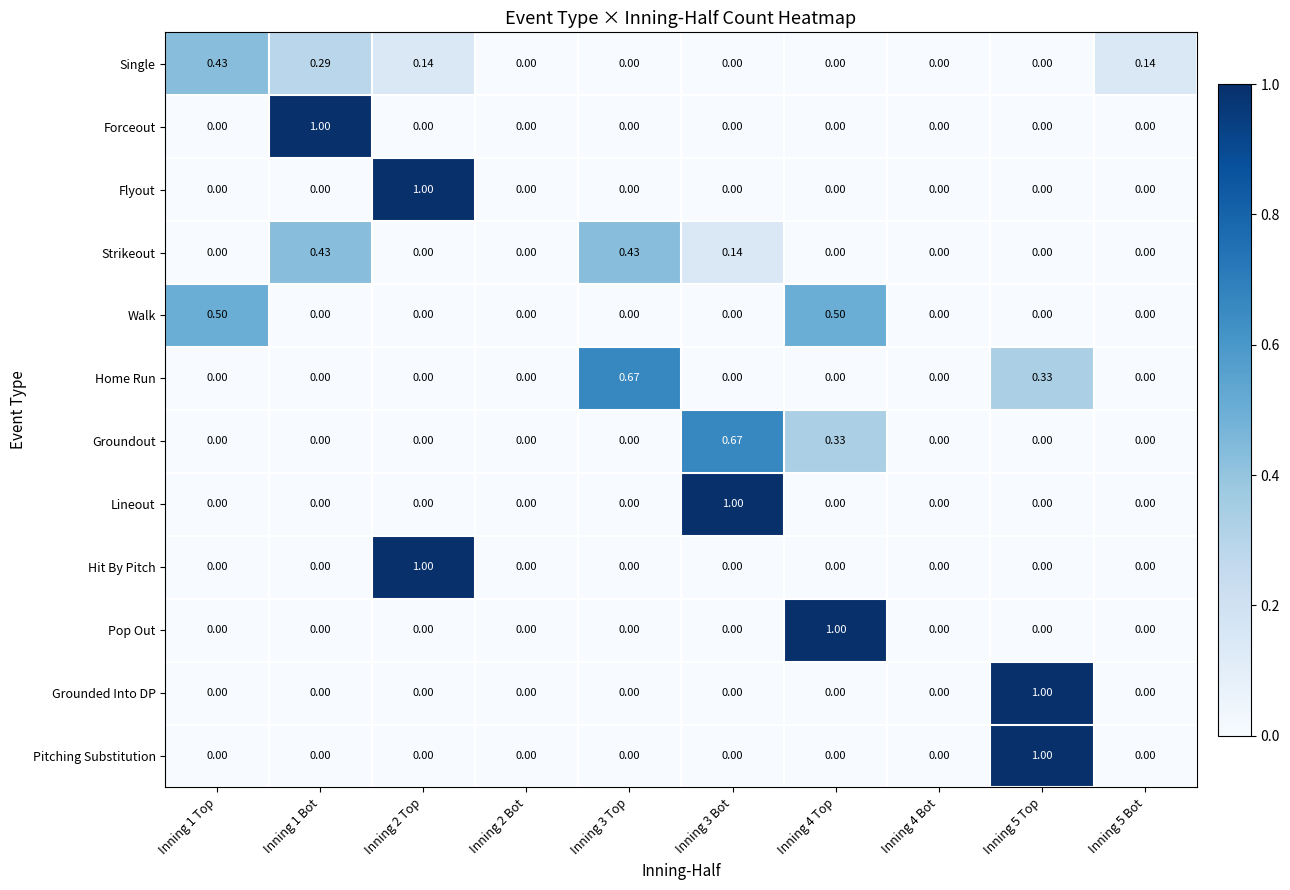

Between Inning 1 Top and Inning 2 Bot, which series saw the biggest shift?

Walk